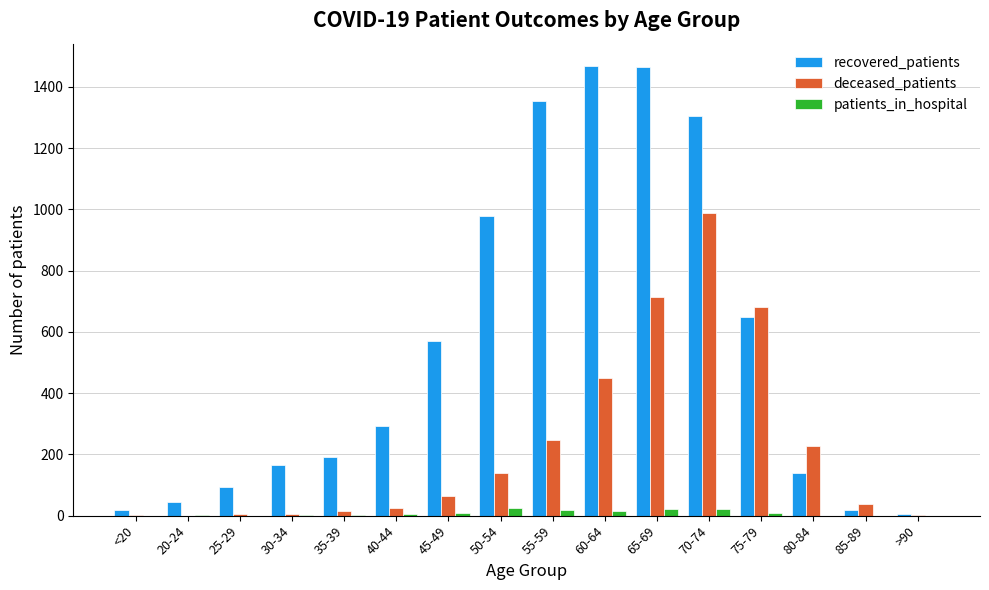

Is the value of patients_in_hospital at 35-39 greater than the value of recovered_patients at 70-74?

No